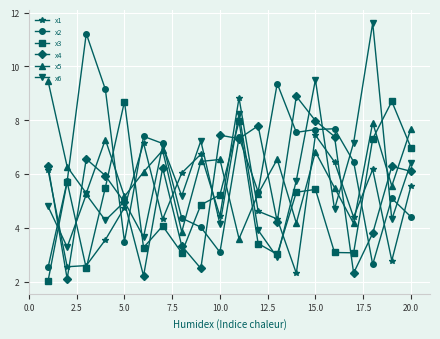

What is the average value of the x3 series?

5.0